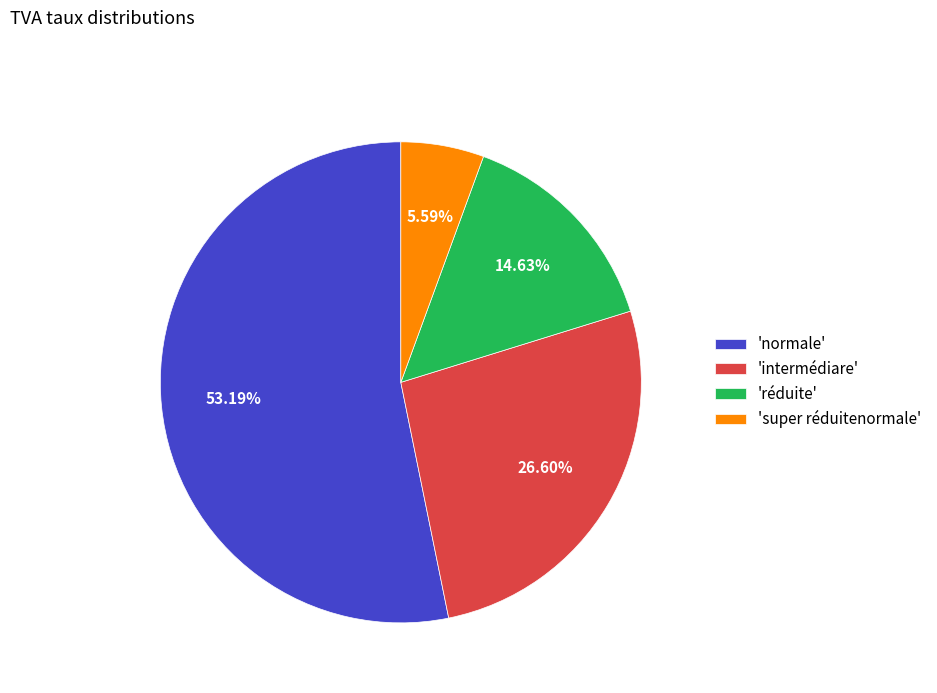

Between 'normale' and 'réduite', which is larger?

'normale'